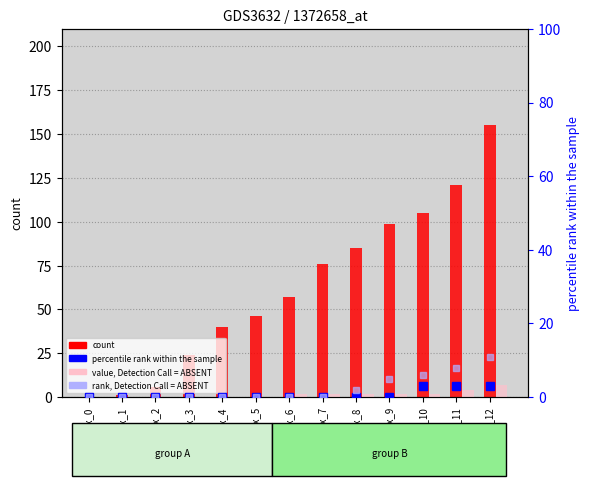

Reading left to right, extract all data points from this chart.

count: 0	1	6	24	40	46	57	76	85	99	105	121	155
value, Detection Call = ABSENT: 0	0	0	0	0	0	2	2	2	2	2	4	7
percentile rank within the sample: 0	0	0	0	0	0	0	0	0	0	3	3	3
rank, Detection Call = ABSENT: 0	0	0	0	0	0	0	0	2	5	6	8	11